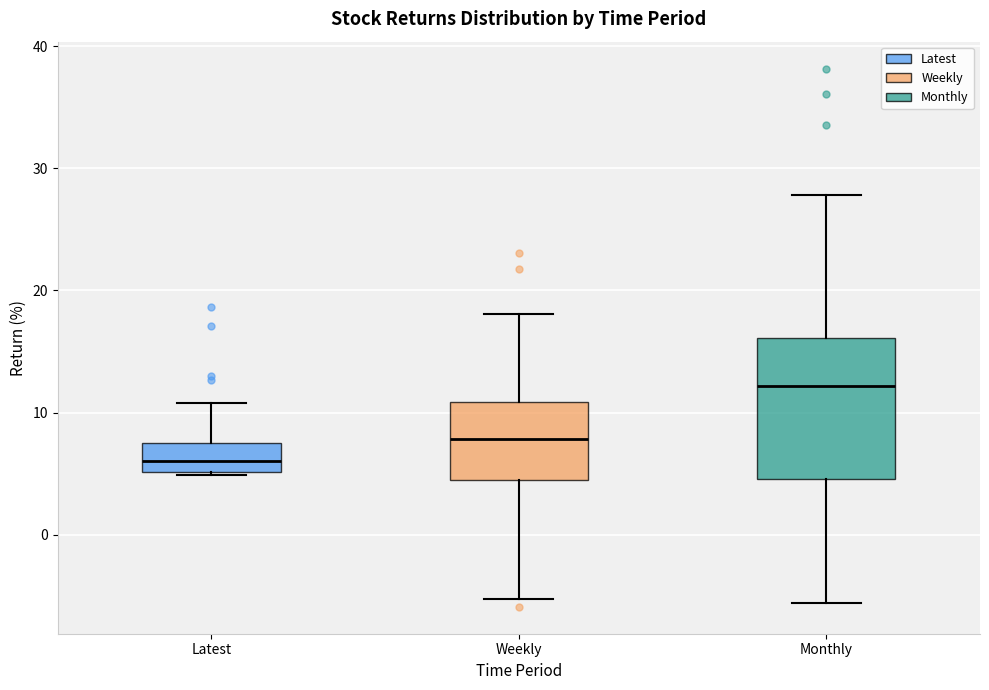

Comparing the boxes themselves (not the whiskers), which one is the tallest?

Monthly